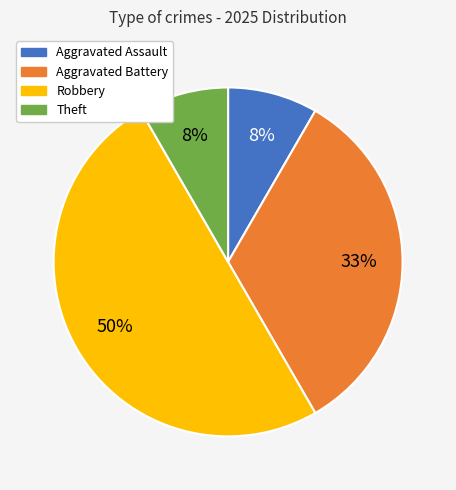

Is Aggravated Battery the majority of the pie?

No